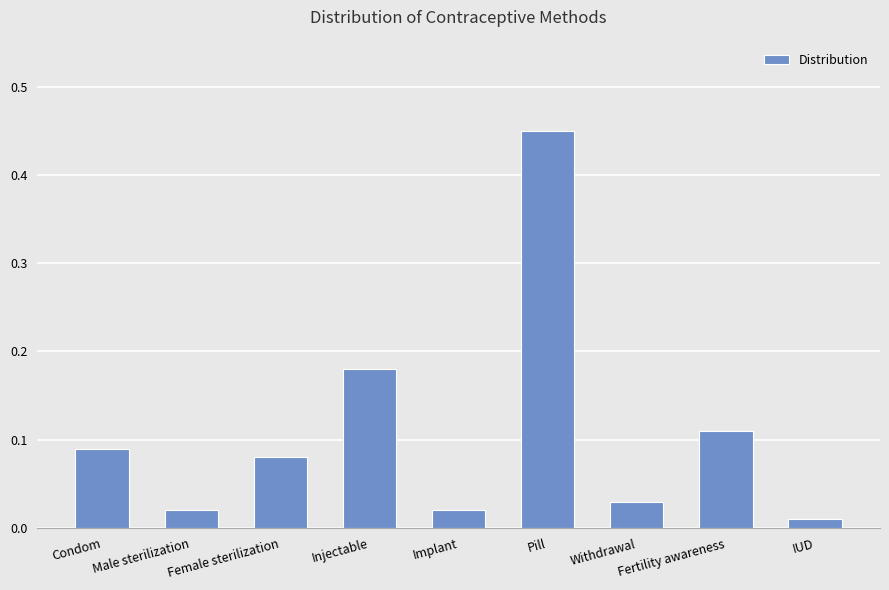

What position from the right is Female sterilization?

7